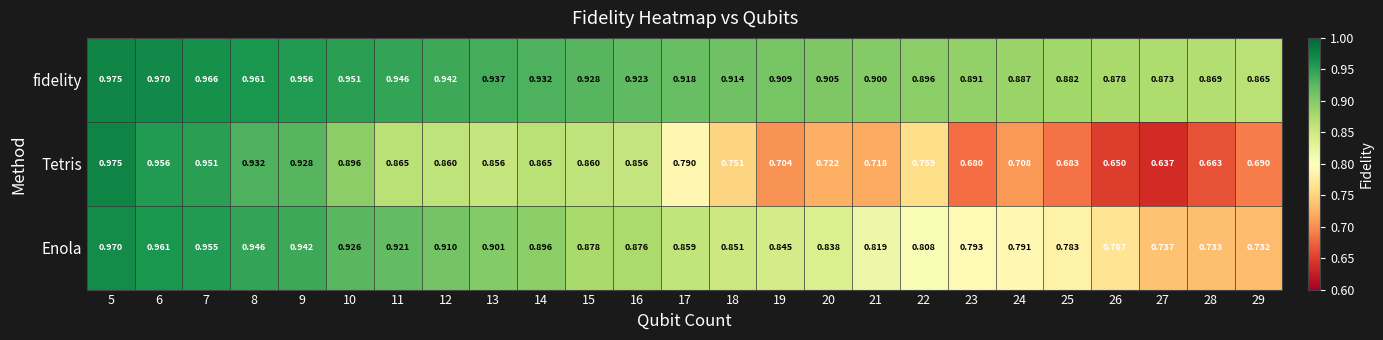

Which series has the largest total across all categories?

fidelity